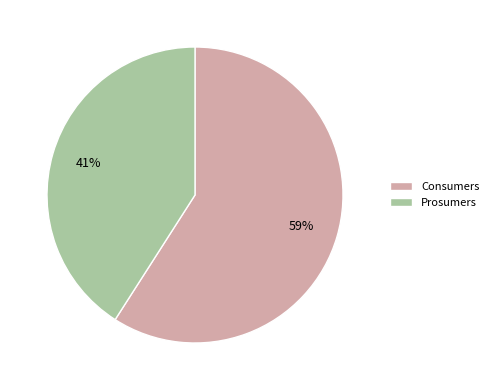

Count the number of slices in the pie.

2